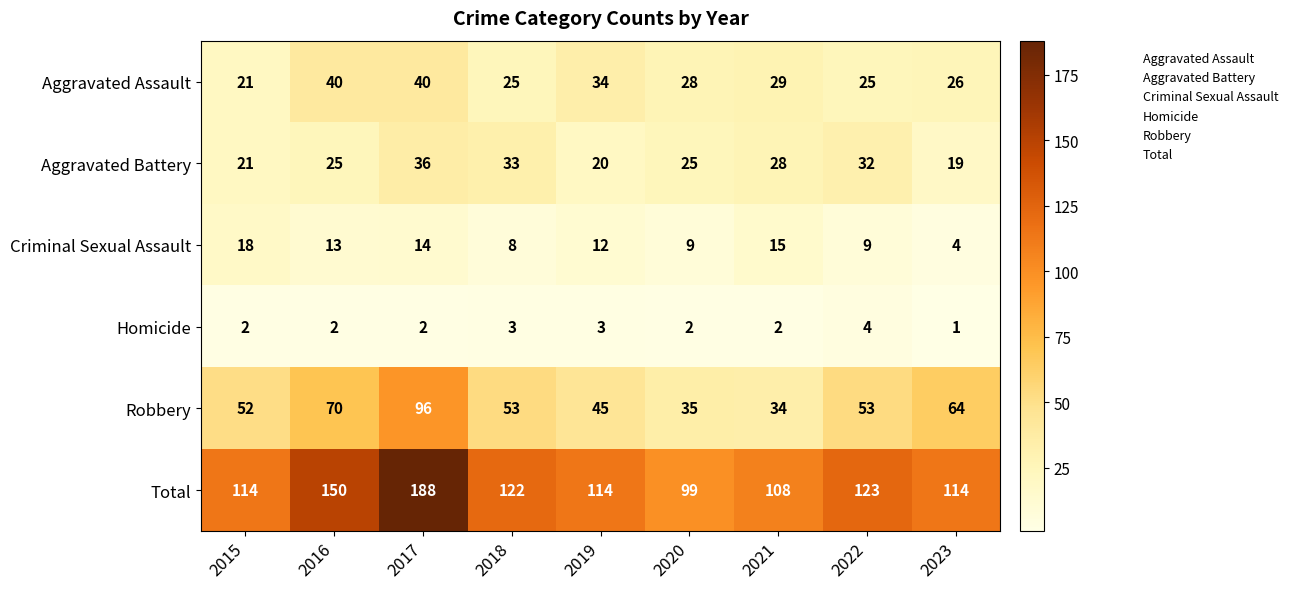

Between 2019 and 2020, which series saw the biggest shift?

Total